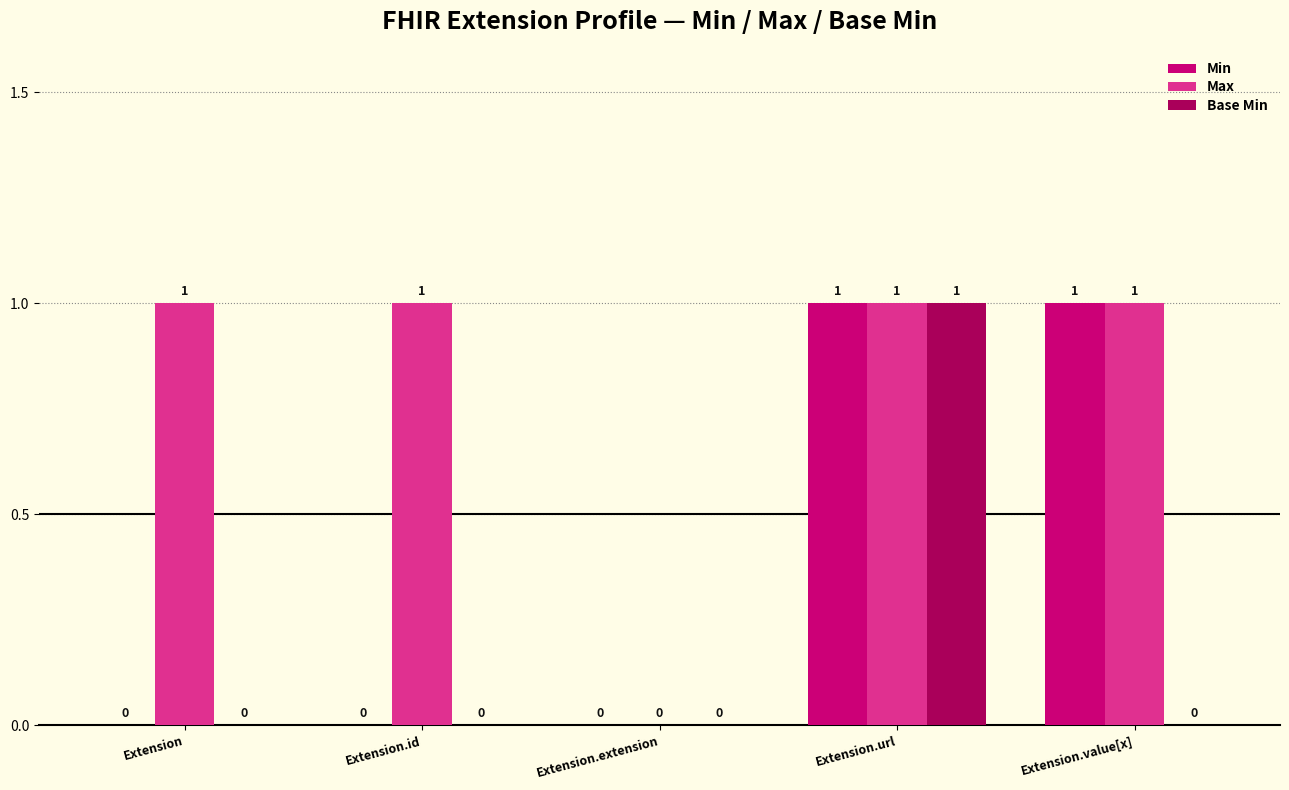

The Min series shows 1 at Extension.value[x]. True or false?

True